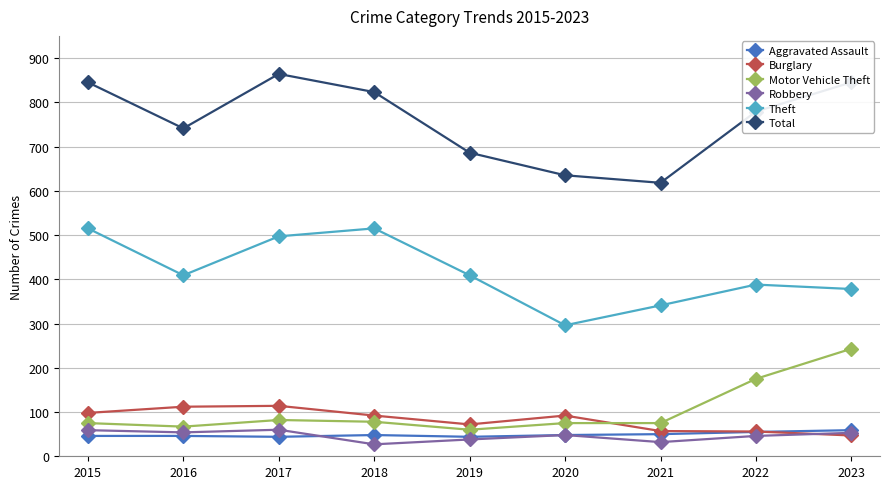

What are all the series names shown in the legend?

Aggravated Assault, Burglary, Motor Vehicle Theft, Robbery, Theft, Total